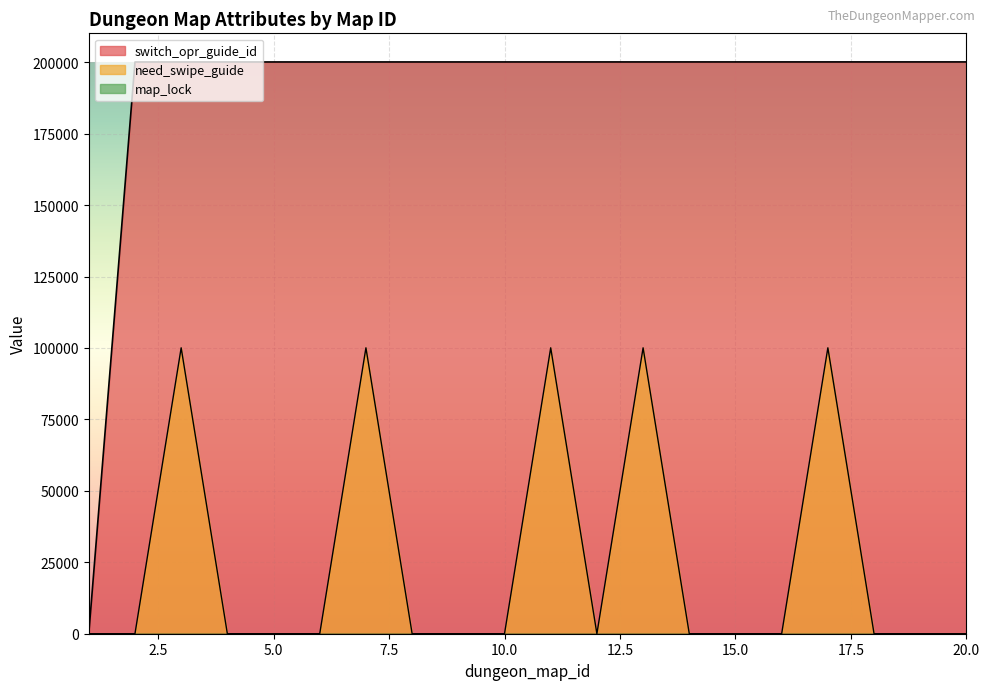

List the labels in order of switch_opr_guide_id value, largest first.

20, 19, 18, 17, 16, 15, 14, 13, 12, 11, 10, 9, 8, 7, 6, 5, 4, 3, 2, 1